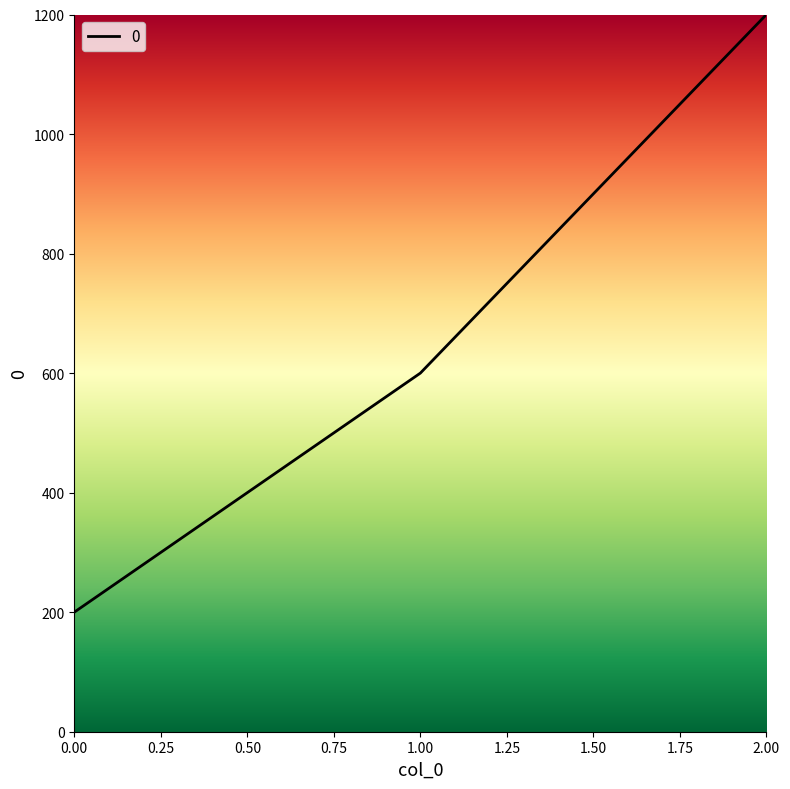

What is the sum of all values?

2000